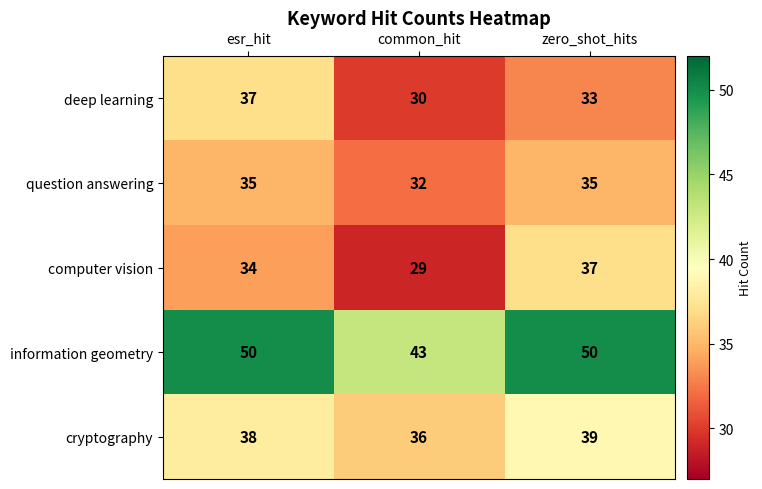

Which series has the largest range (max minus min)?

computer vision